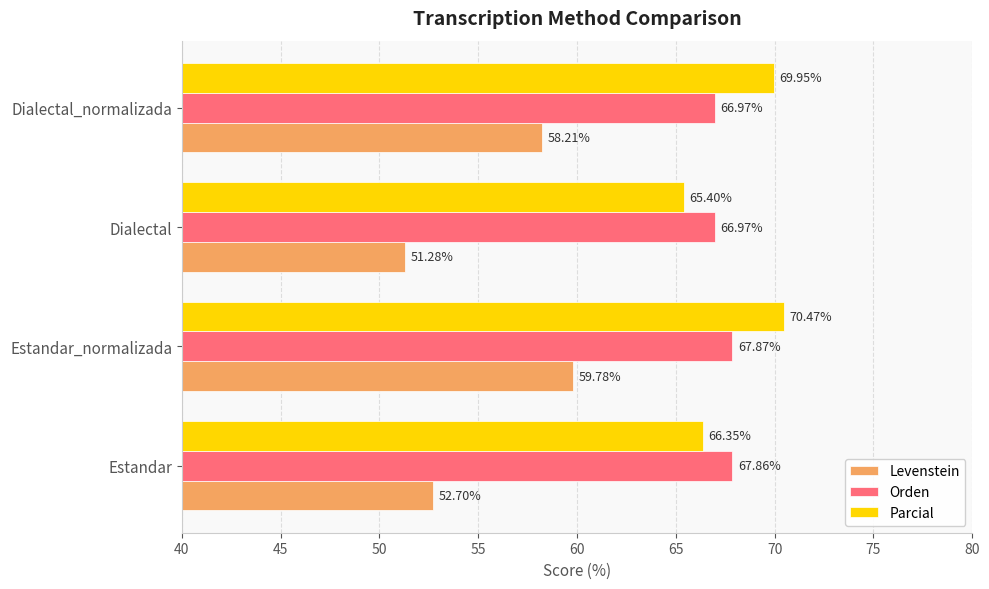

What is the difference between the second highest and minimum values in the Orden series?

0.9